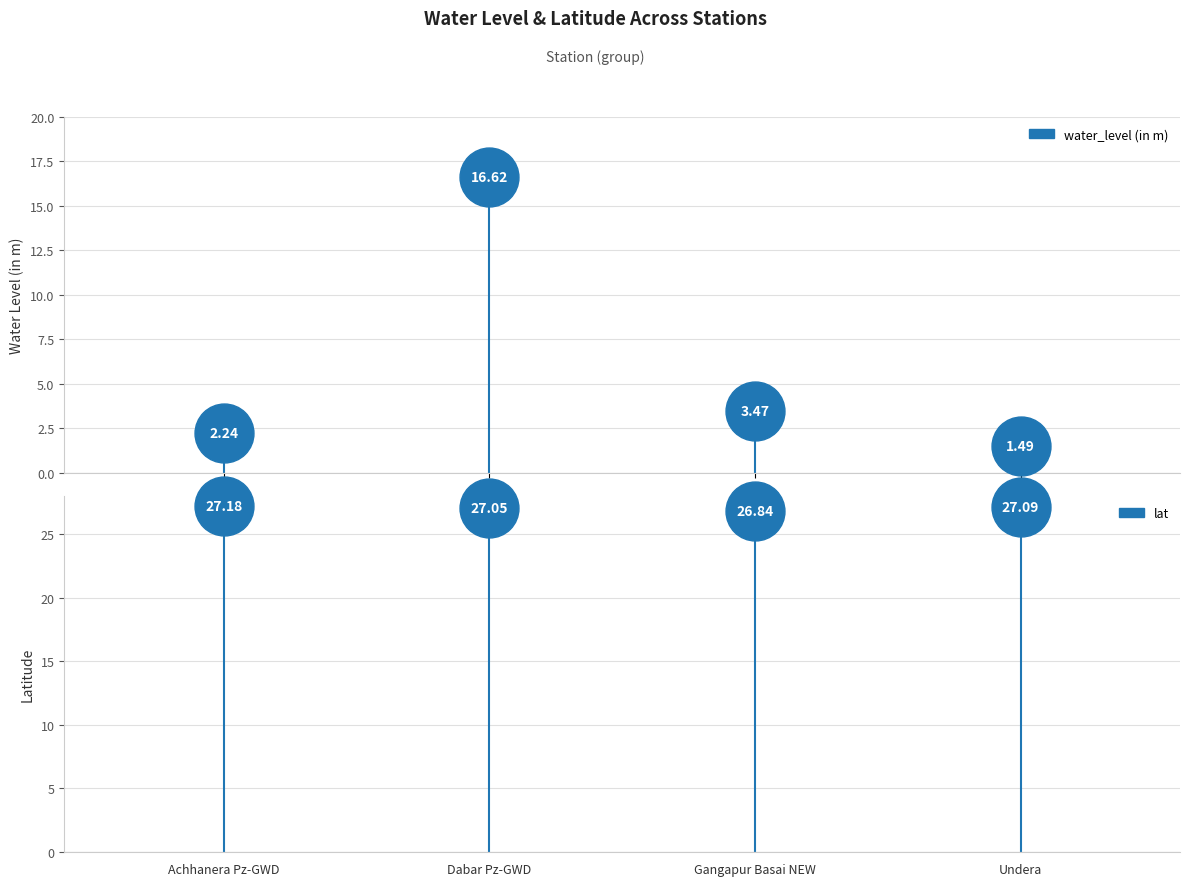

What are all the series names shown in the legend?

water_level (in m), lat